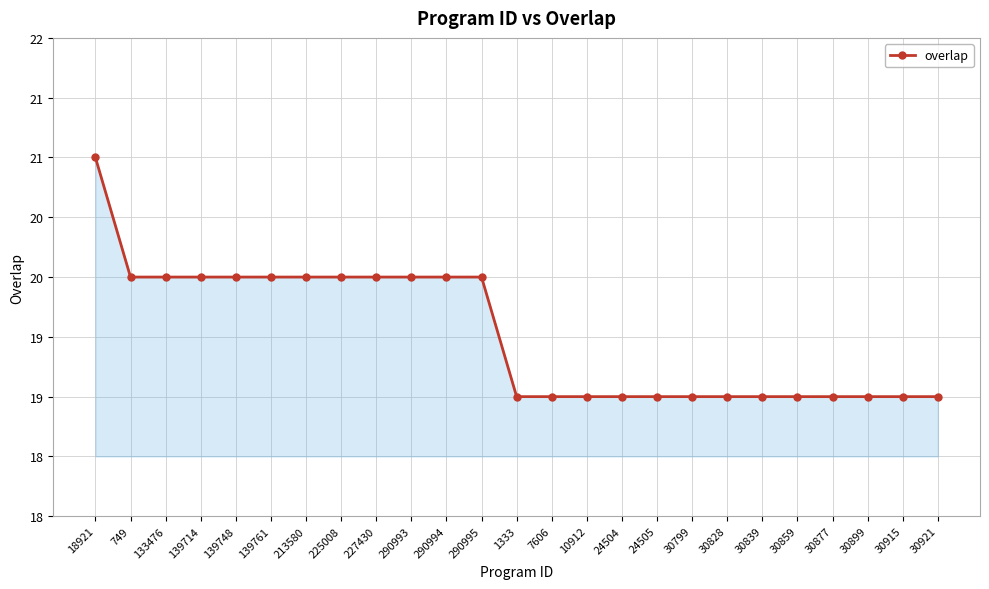

Does the chart have visible grid lines?

Yes